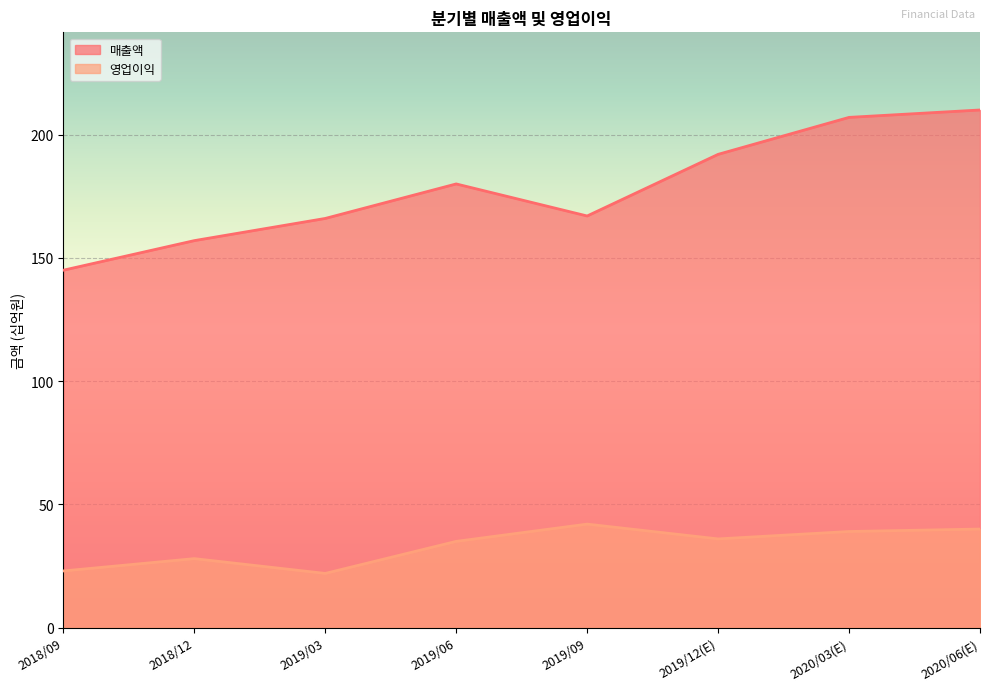

At 2018/09, list the series in order from smallest to largest.

영업이익, 매출액